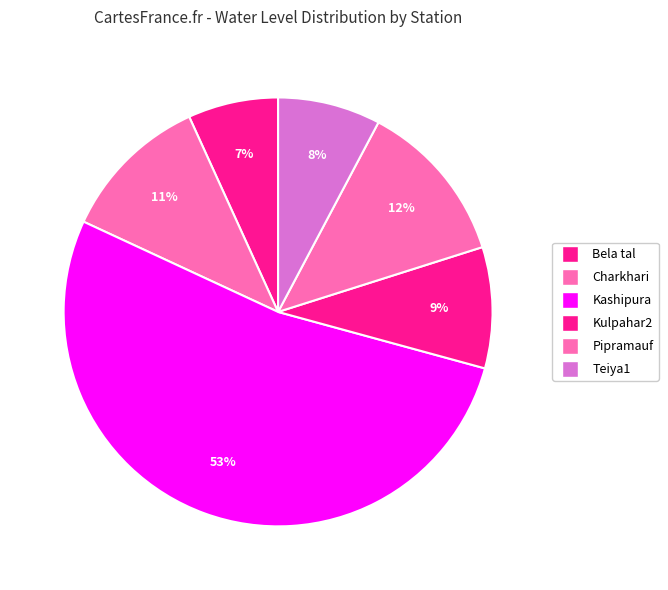

What percentage is the Pipramauf slice, to the nearest percent?

12%